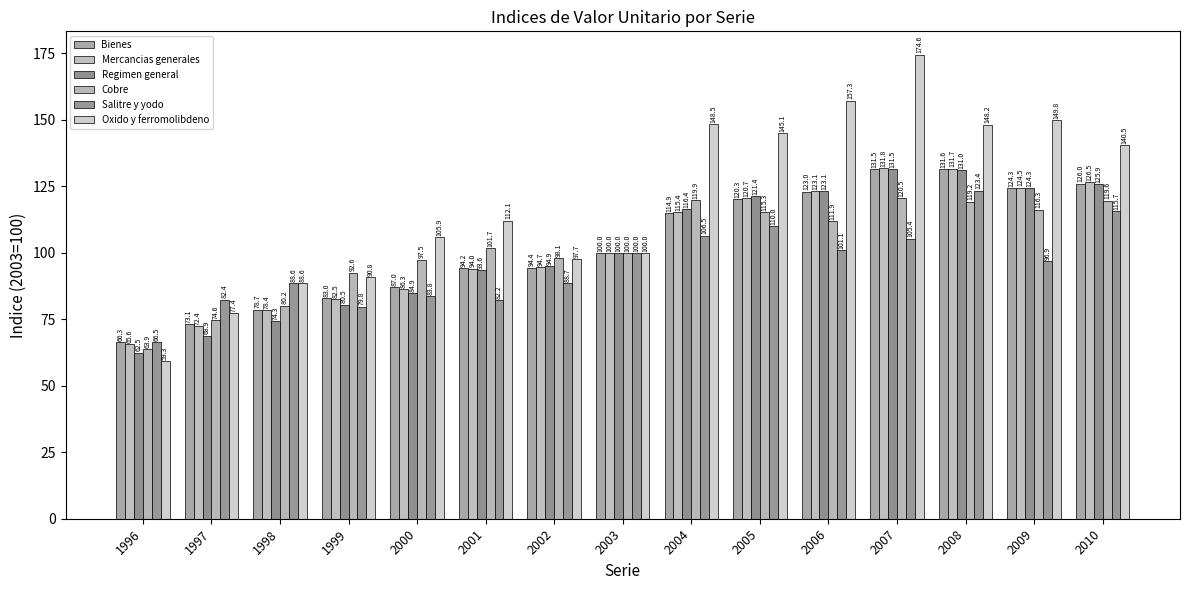

How many bars are there in total?

90